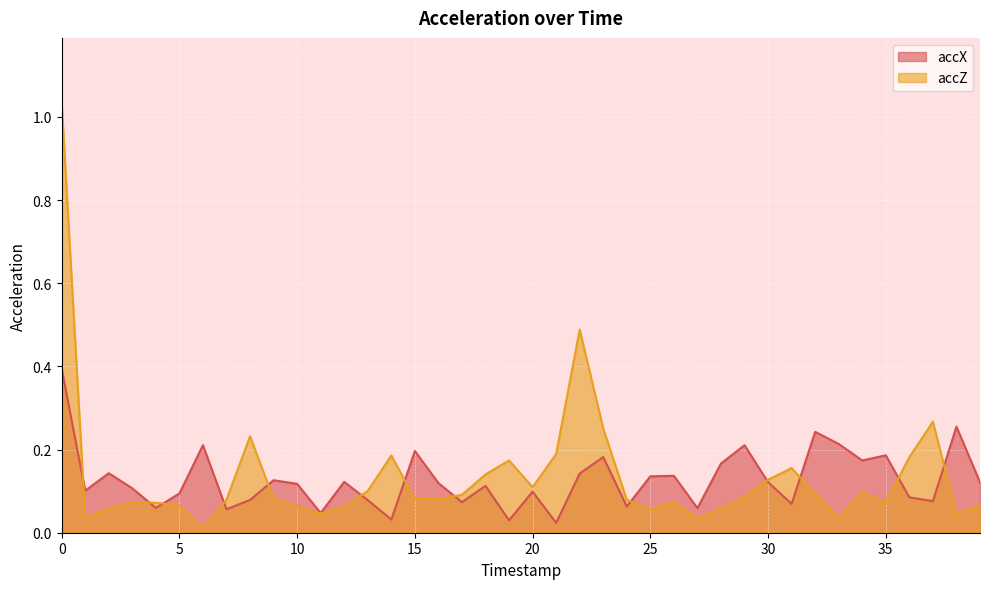

Which series changed the most between 6 and 19?

accX